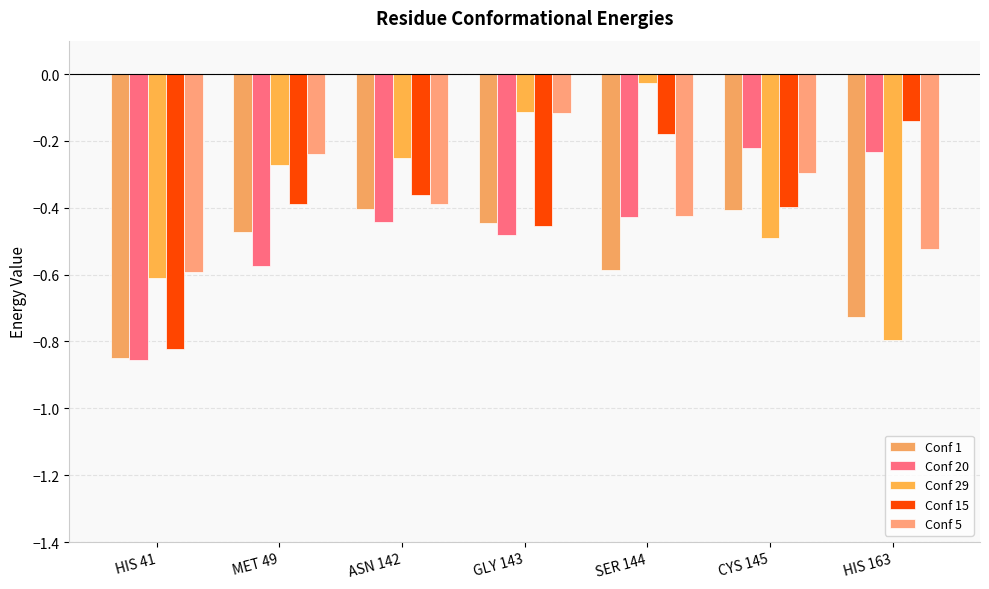

What is the value of the Conf 5 bar at the 6th from the left?

-0.3